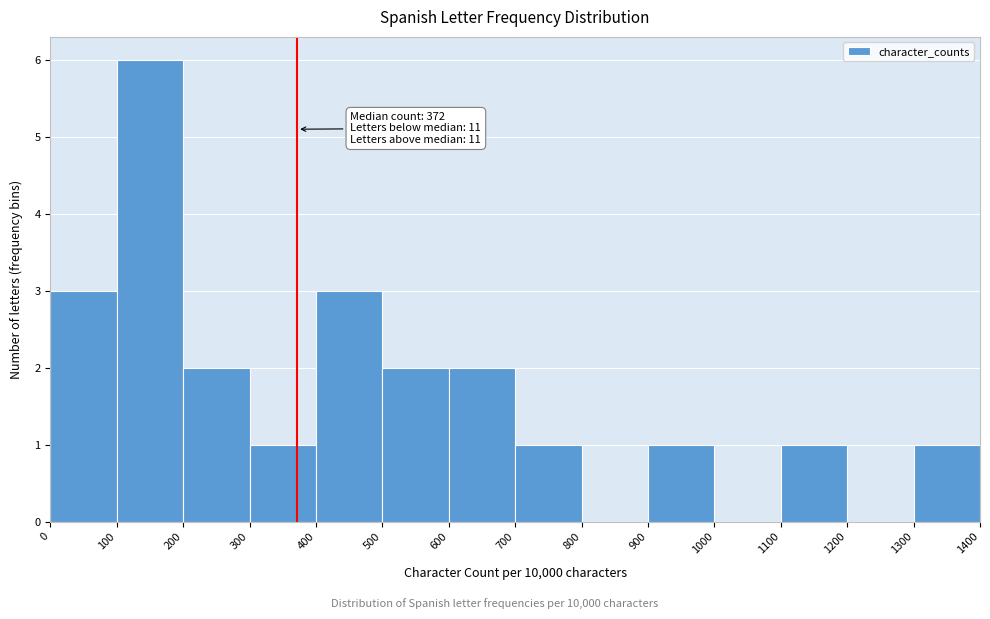

Over which range of the x-axis is the bar tallest?

100 to 200